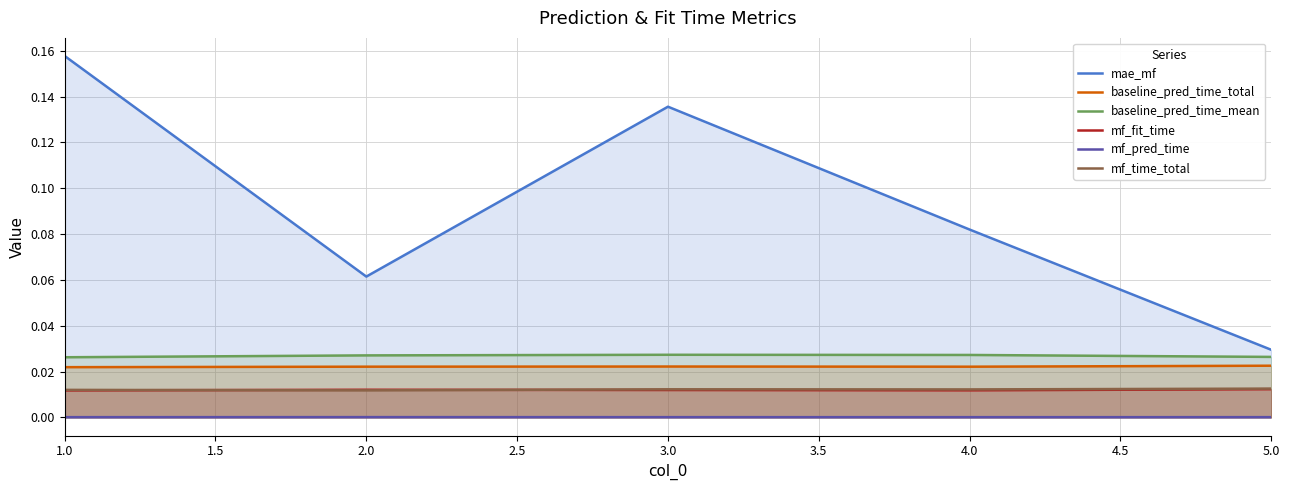

True or false: mf_fit_time and baseline_pred_time_mean intersect in this chart.

False